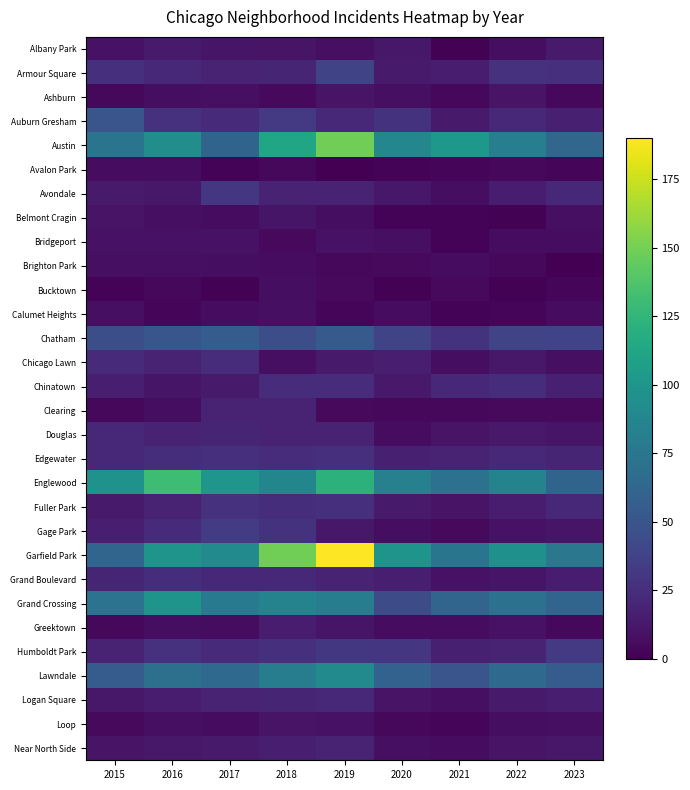

What is the total value across all series at 2016?

876